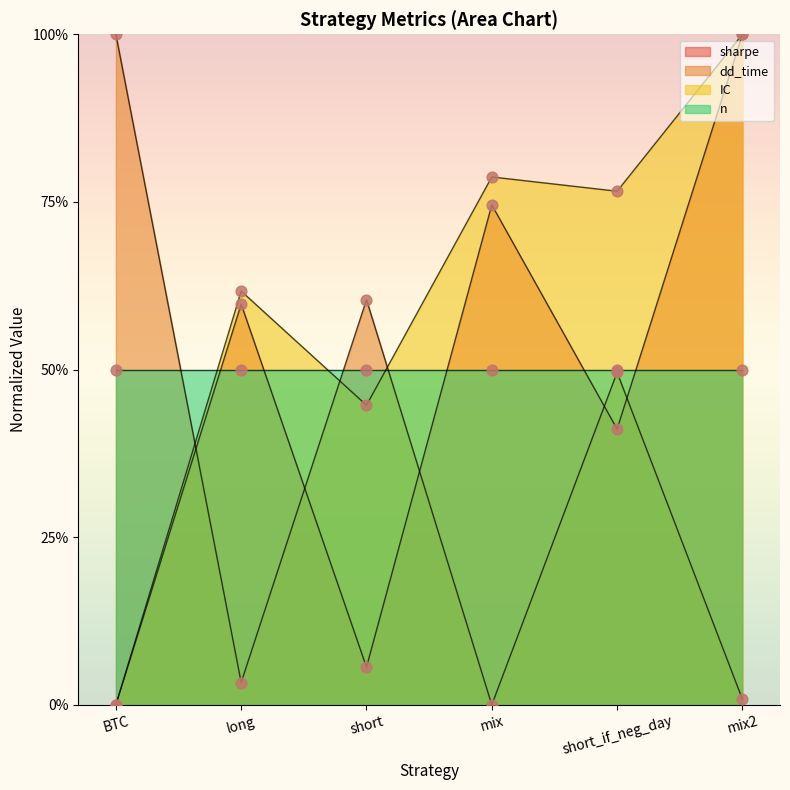

At which category is the sum across all series the highest?

mix2